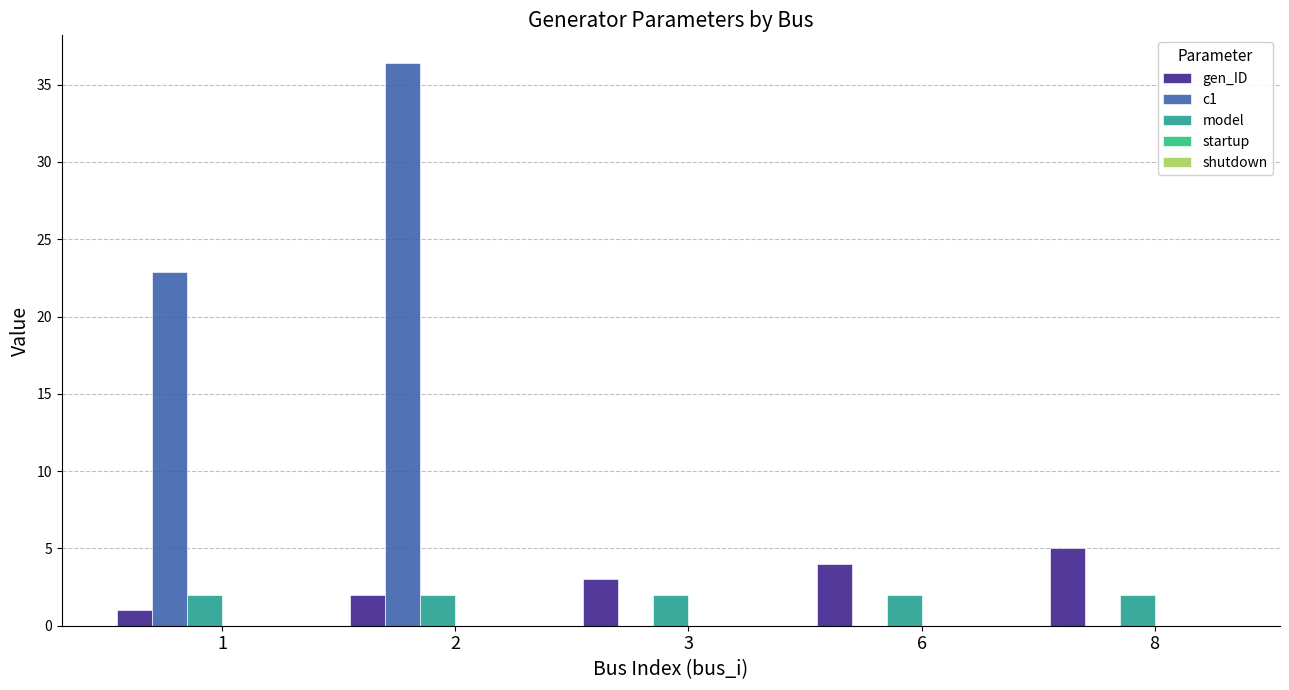

What is the maximum value for model?

2.0